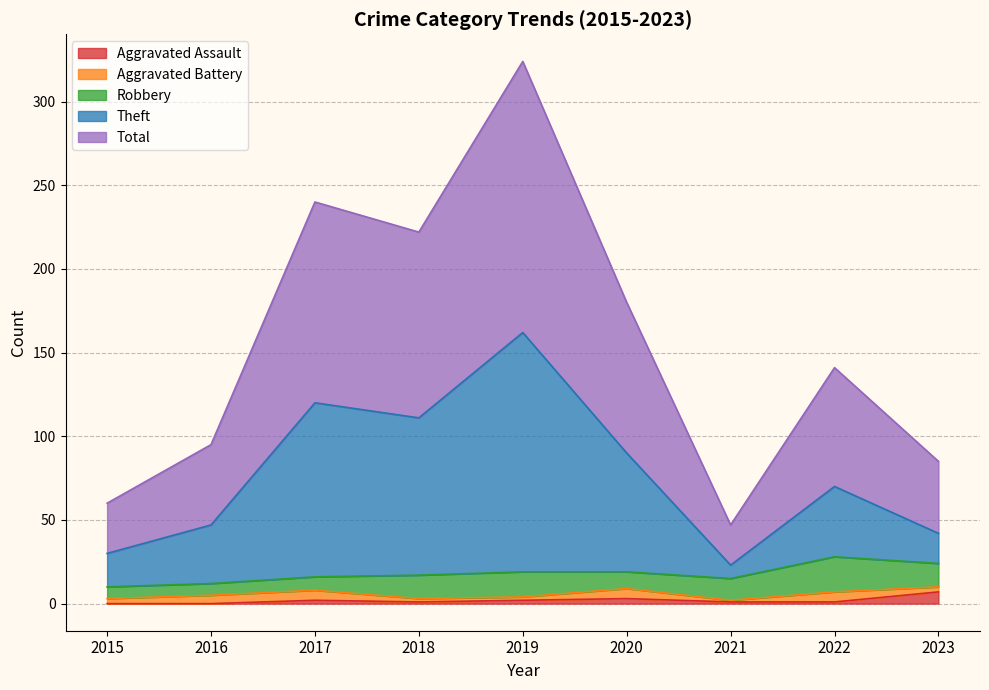

What is the sum of the Aggravated Assault values at 2023 and 2022?

8